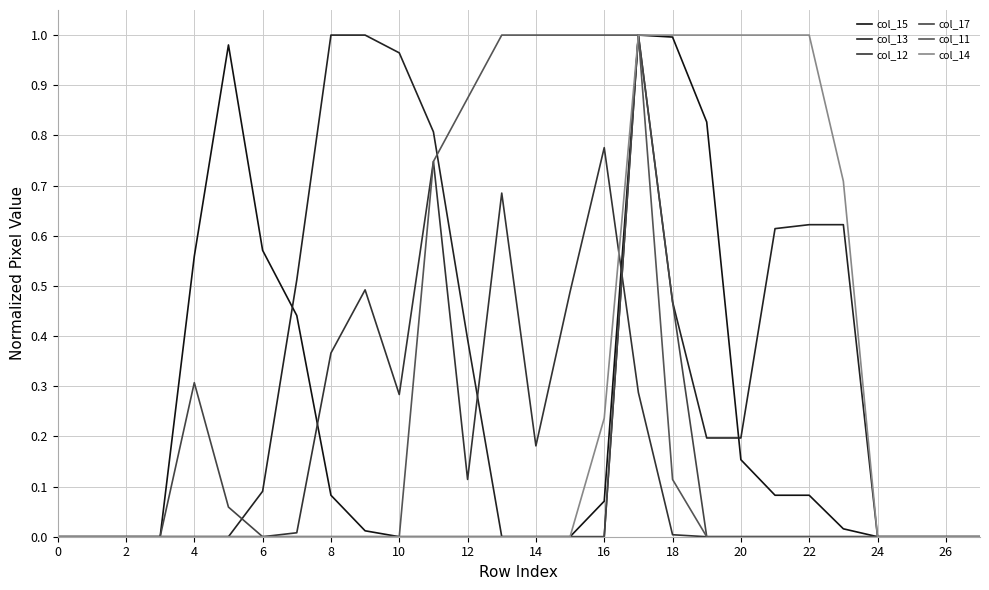

How many col_14 values are between 0 and 1?

28